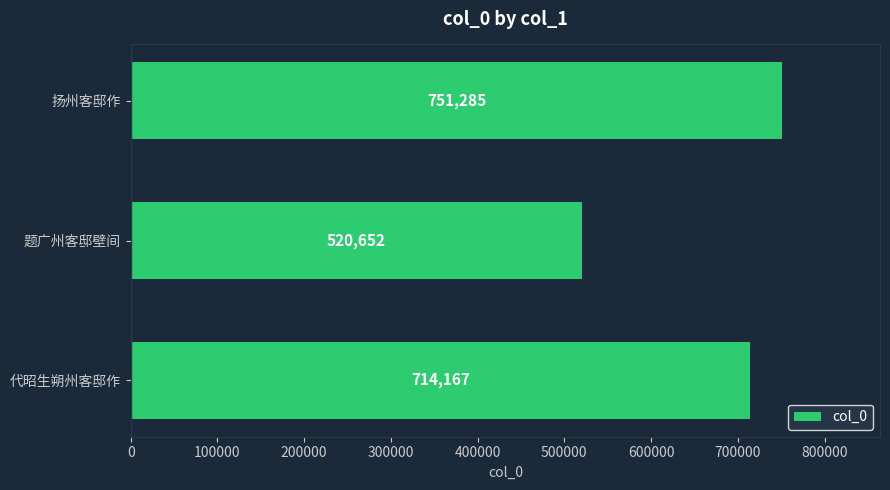

Count the values in the range 520652 to 751285.

3